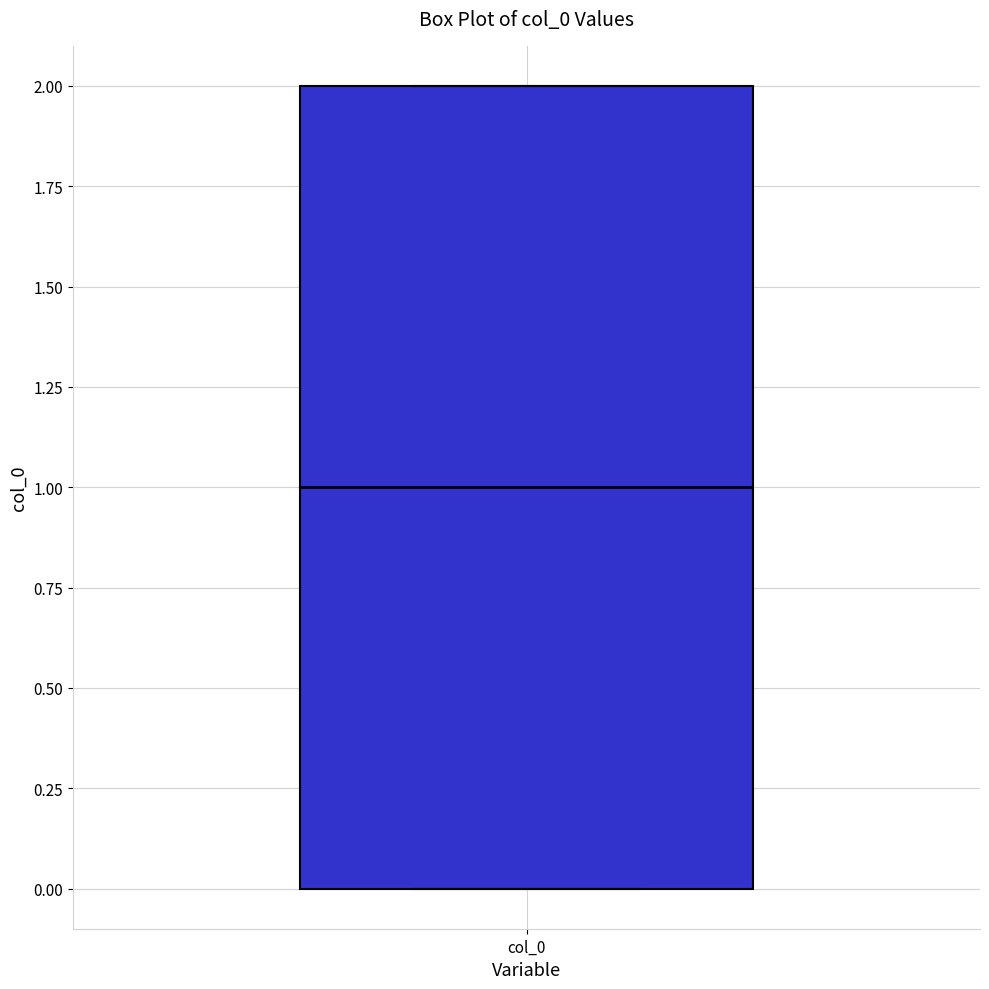

Where is the lower edge of the box for col_0 on the y-axis? The values are not printed on the chart, so give them approximately, as read against the axis.

0